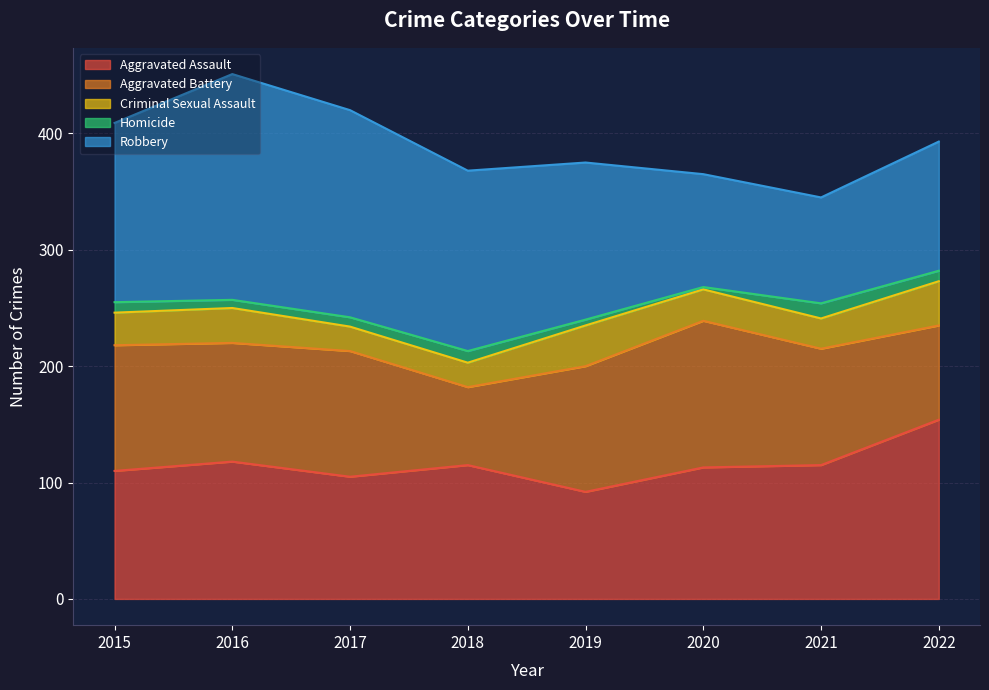

What is the greatest value displayed?

194